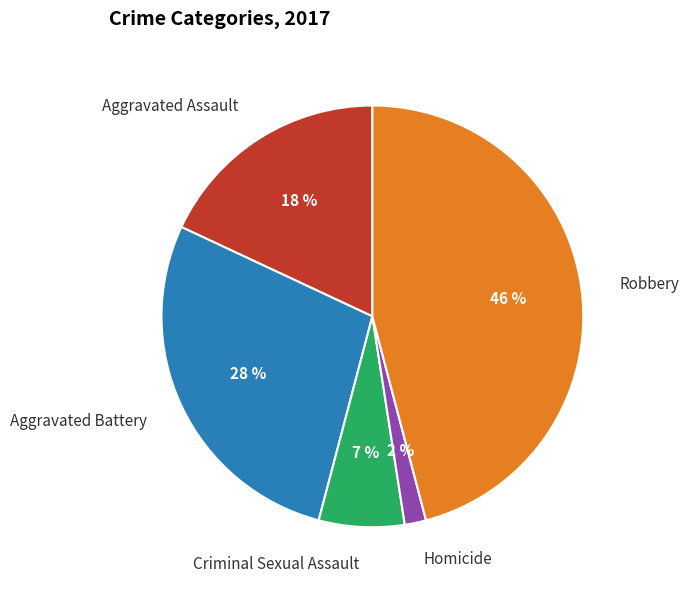

How many slices are in this pie chart?

5